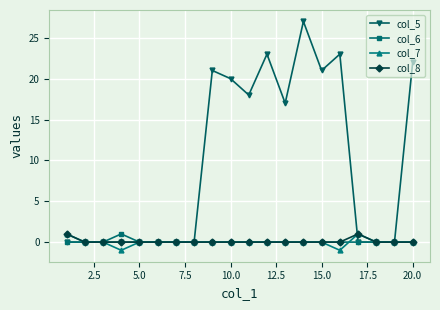

What is the value of the col_7 point at the 4th from the left?

-1